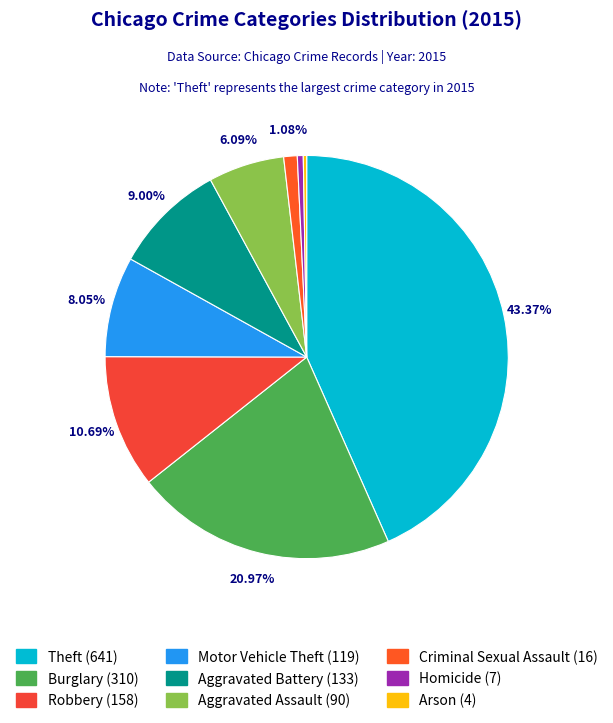

How many slices are in this pie chart?

9